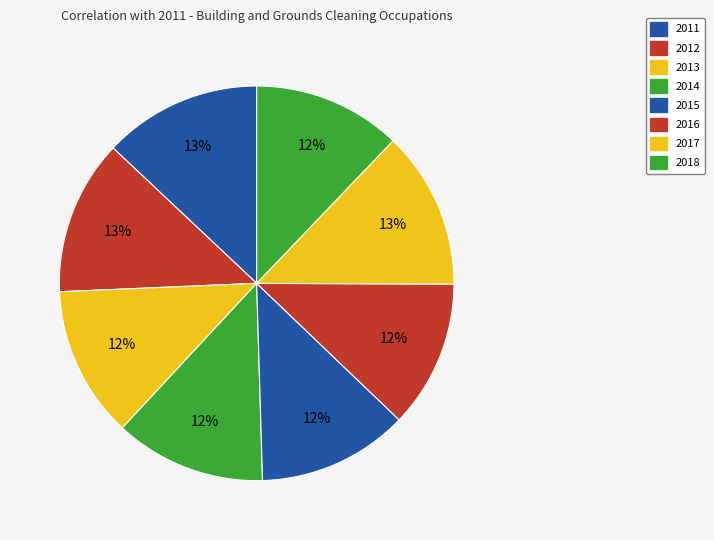

How many segments does this pie chart have?

8